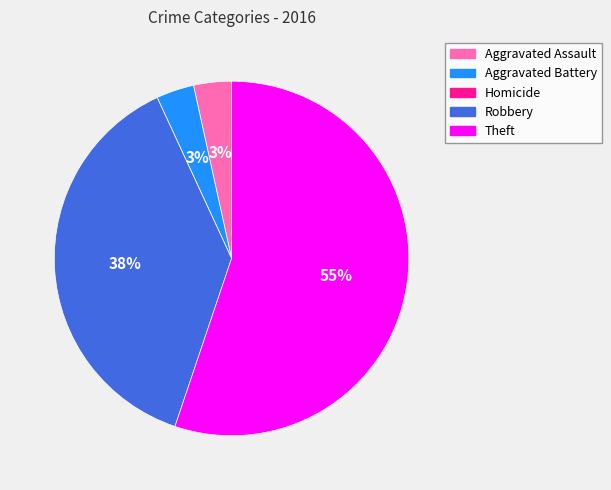

Combined, do Aggravated Battery and Theft account for over 50%?

Yes